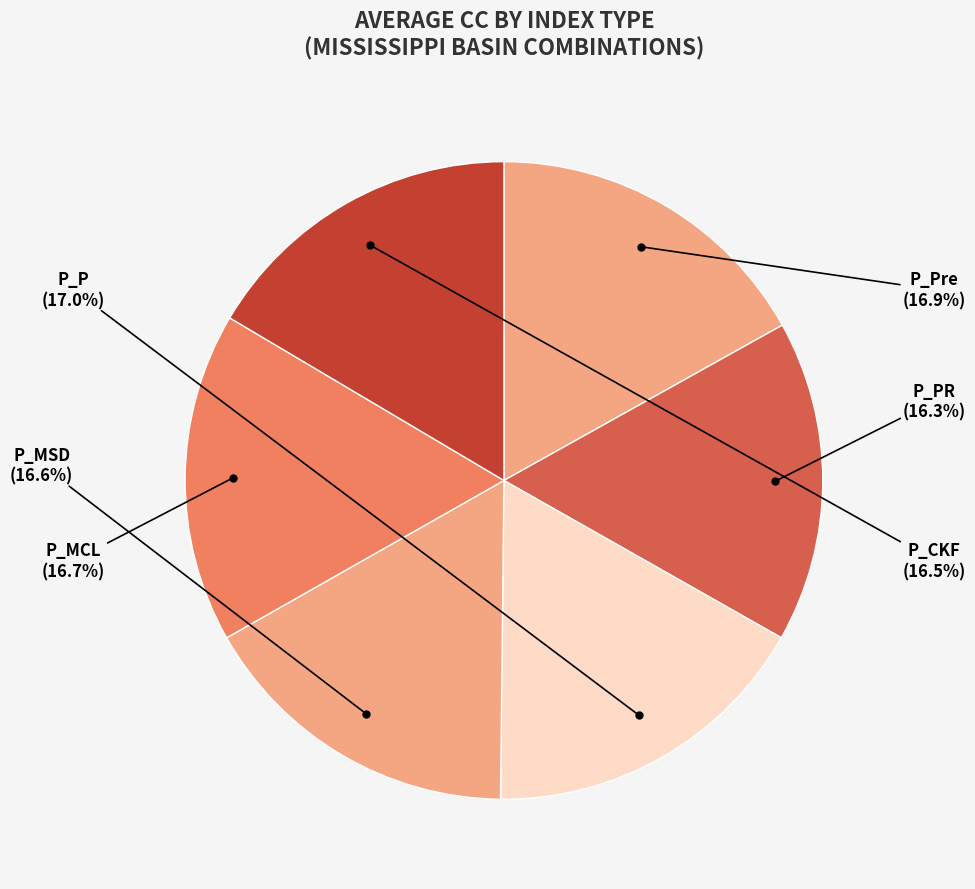

What percentage do P_PR and P_P together represent?

33.3%